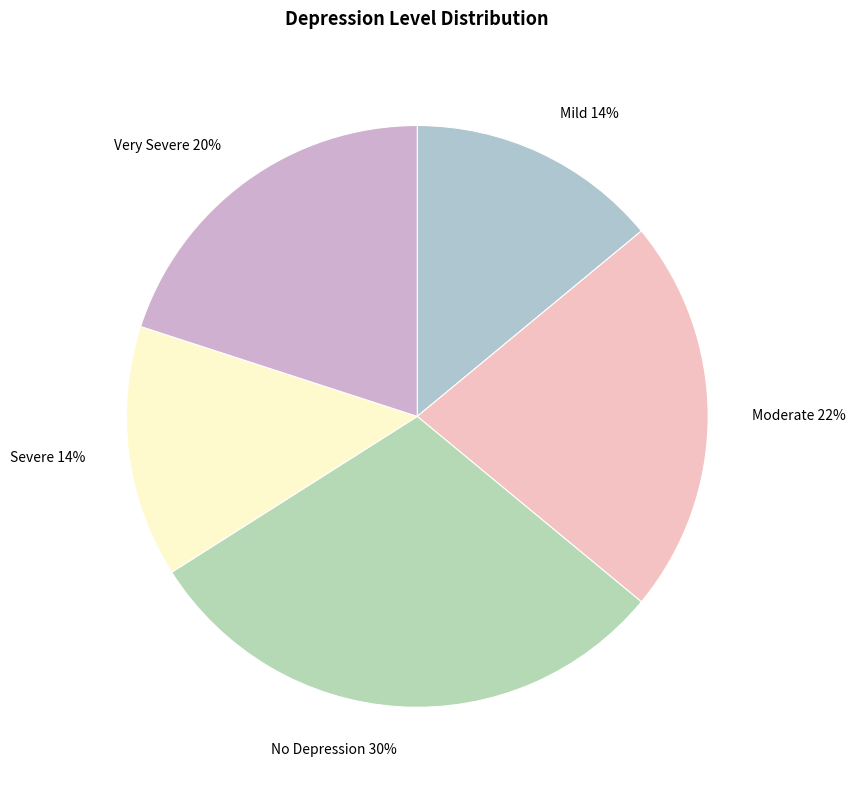

Which category has the biggest portion of the pie?

No Depression